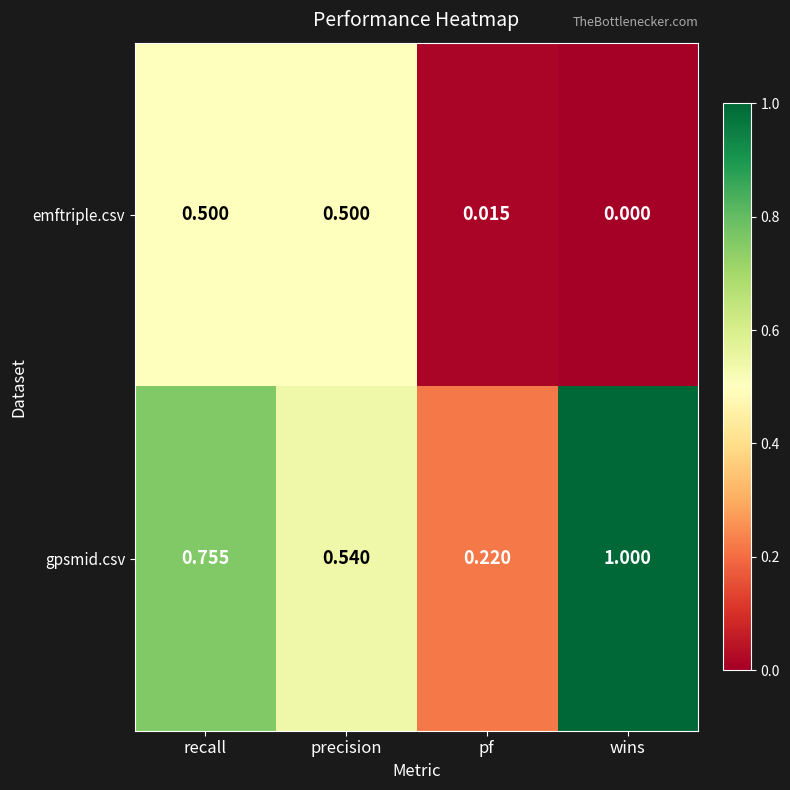

How many series are shown in this chart?

2